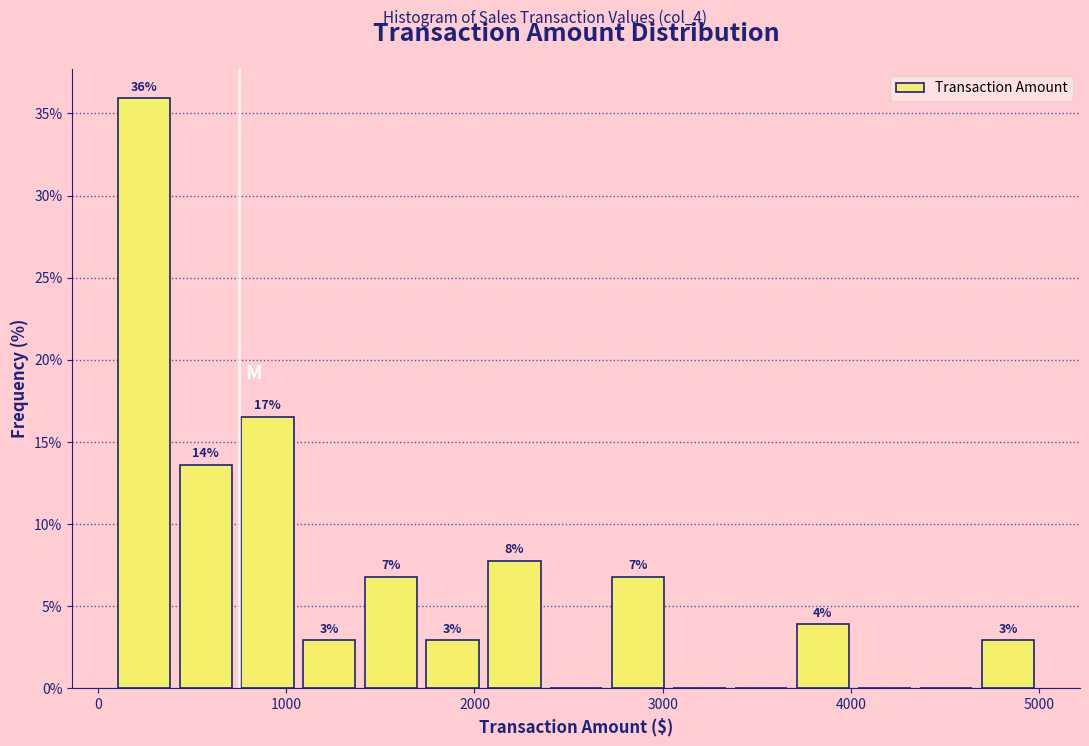

Around what value on the x-axis is the tallest bar? Give the approximate position of its centre, as read against the axis.

200